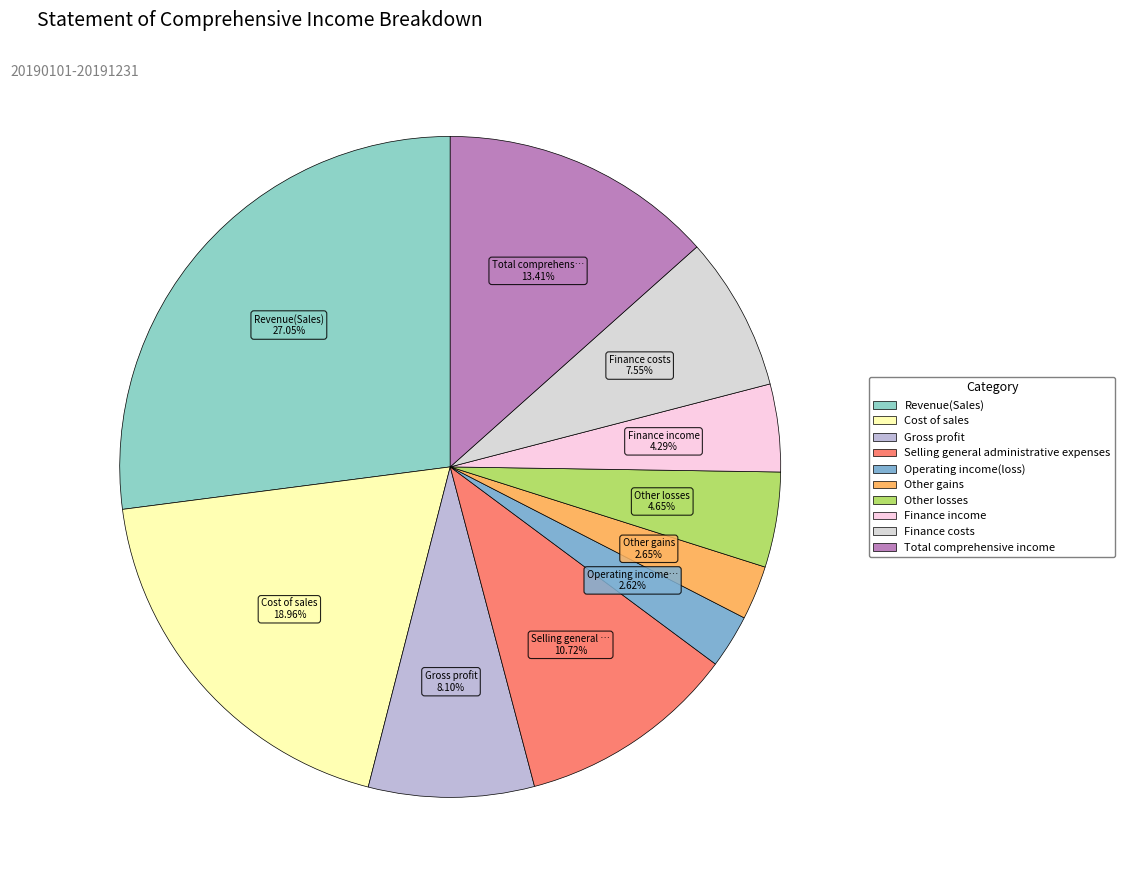

How many slices are in this pie chart?

10